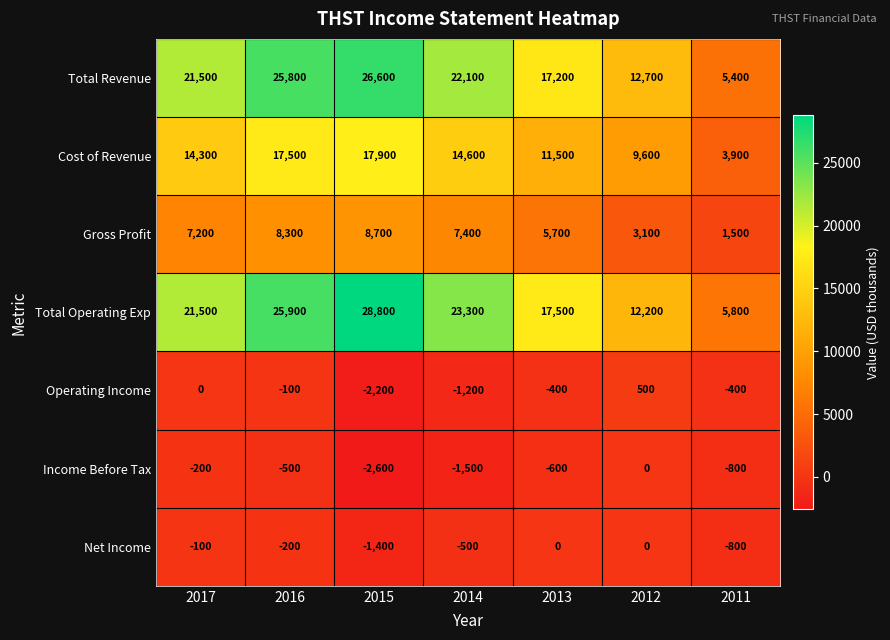

At which category does the chart reach its peak across all series?

2015